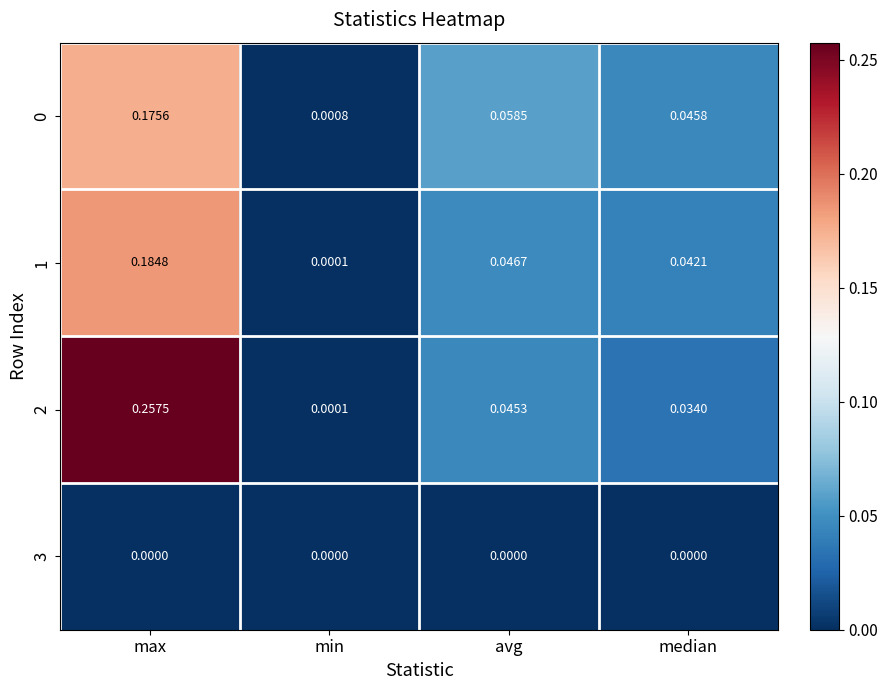

Which series changed the most between max and min?

2